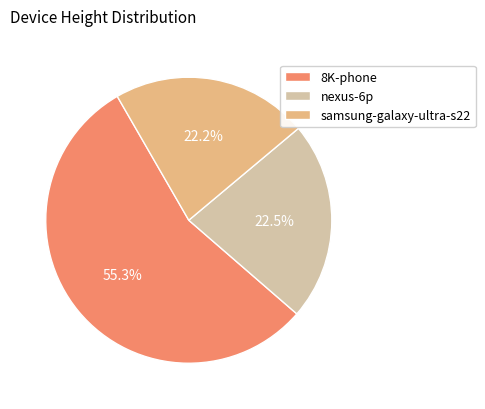

How many segments does this pie chart have?

3